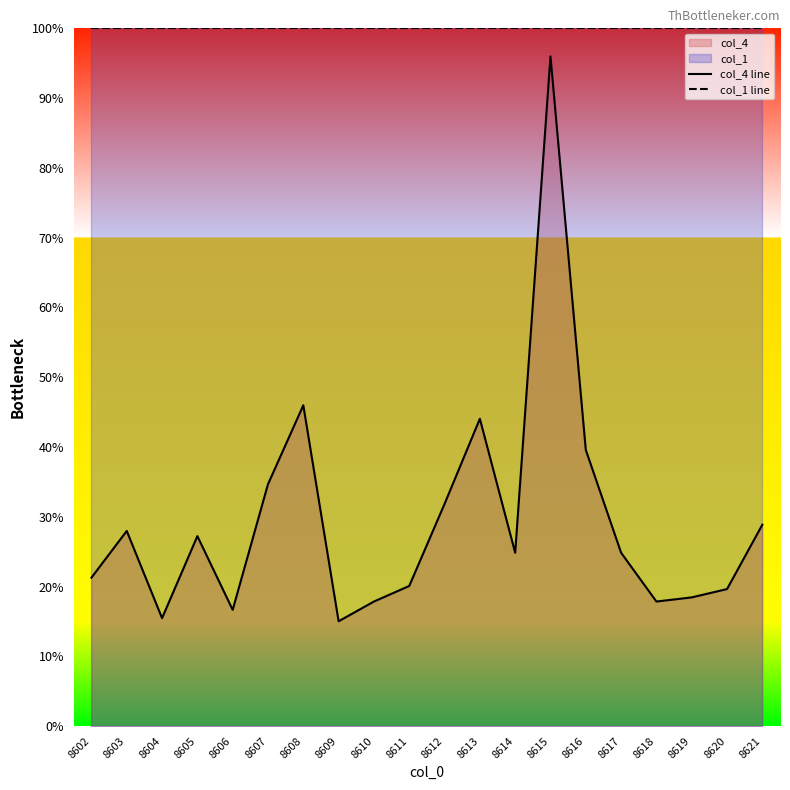

How many interior local peaks does the col_4 line series have?

5